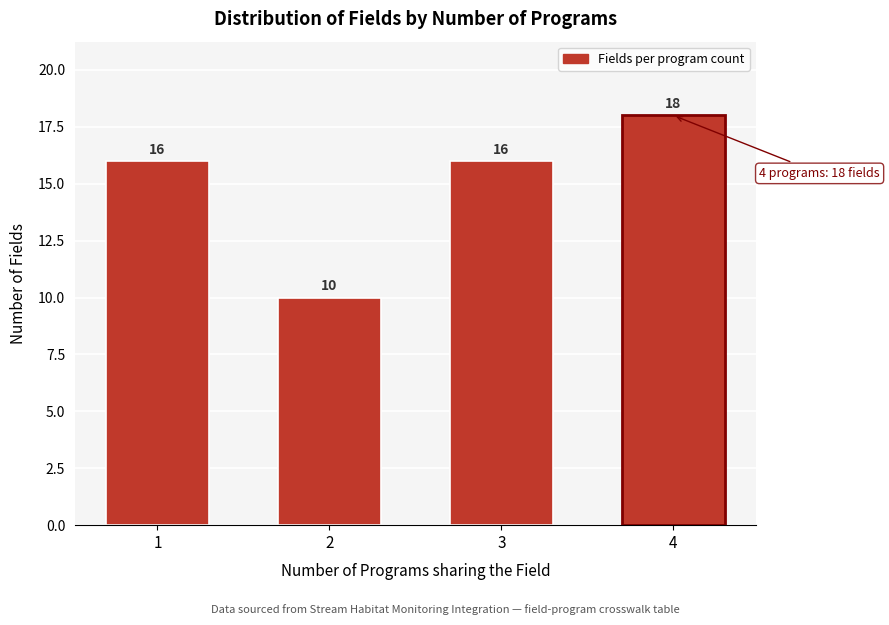

Reading left to right, transcribe all the data shown in this chart.

16	10	16	18